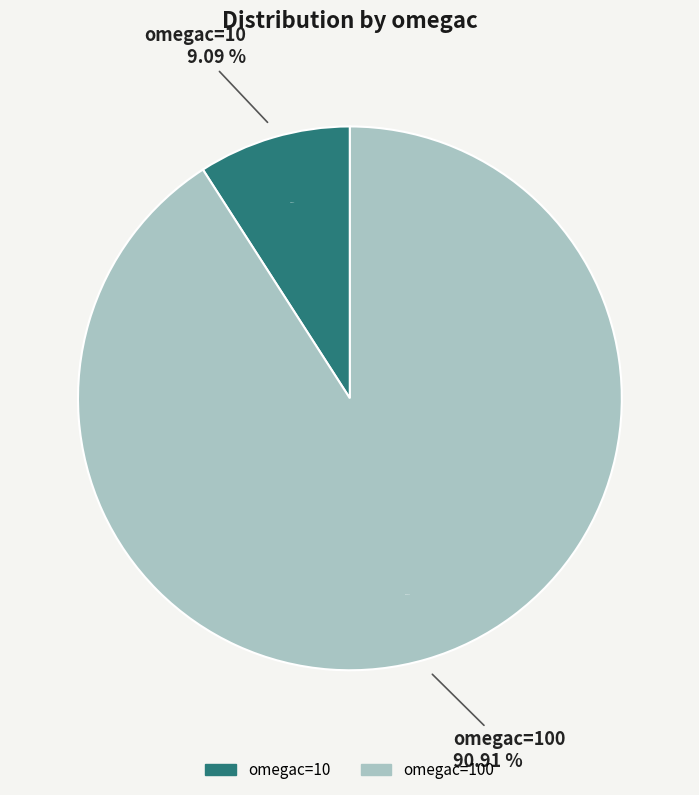

What is the largest slice in the pie chart?

omegac=100